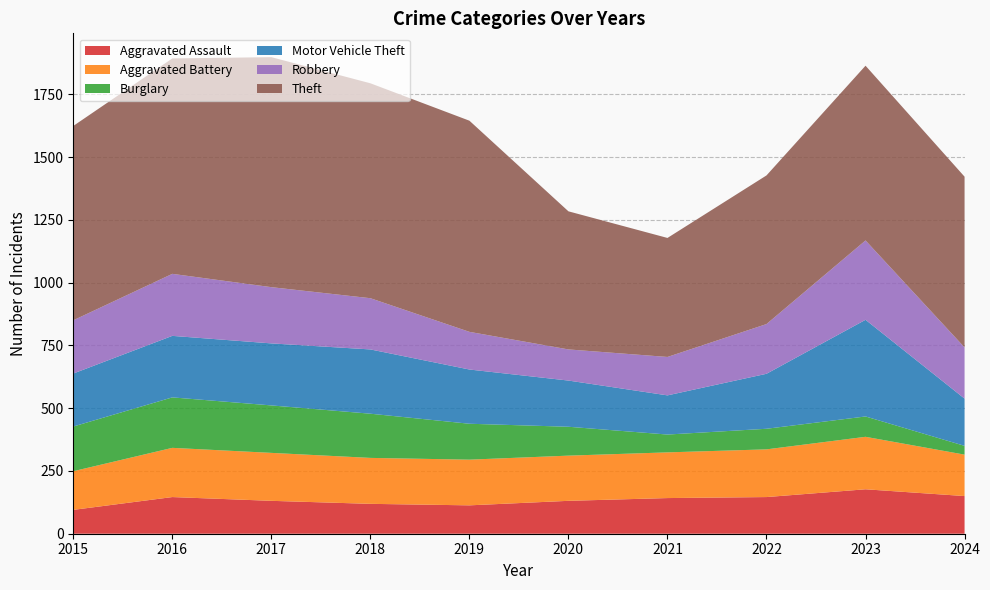

Reading right to left, transcribe all the data shown in this chart.

Aggravated Assault: 2024=150	2023=177	2022=146	2021=142	2020=131	2019=113	2018=119	2017=131	2016=146	2015=95
Aggravated Battery: 2024=165	2023=209	2022=190	2021=182	2020=180	2019=182	2018=183	2017=191	2016=196	2015=154
Burglary: 2024=35	2023=81	2022=82	2021=71	2020=115	2019=143	2018=176	2017=189	2016=201	2015=178
Motor Vehicle Theft: 2024=188	2023=385	2022=219	2021=156	2020=184	2019=216	2018=256	2017=247	2016=245	2015=211
Robbery: 2024=204	2023=316	2022=198	2021=153	2020=124	2019=150	2018=204	2017=224	2016=247	2015=212
Theft: 2024=680	2023=696	2022=592	2021=474	2020=550	2019=841	2018=856	2017=916	2016=858	2015=774